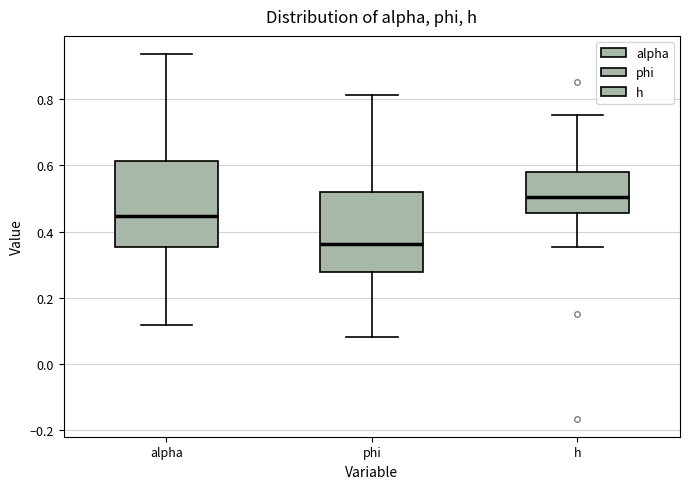

Where does the median line of the box for phi sit on the y-axis? The values are not printed on the chart, so give them approximately, as read against the axis.

0.36